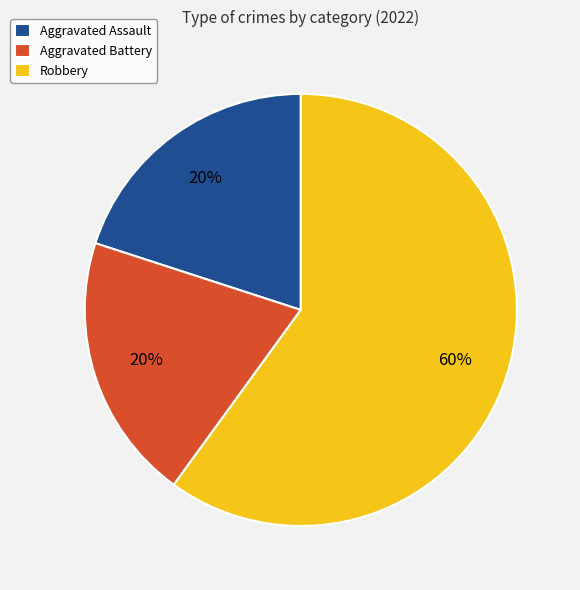

Is there any slice that represents more than half of the pie?

Yes